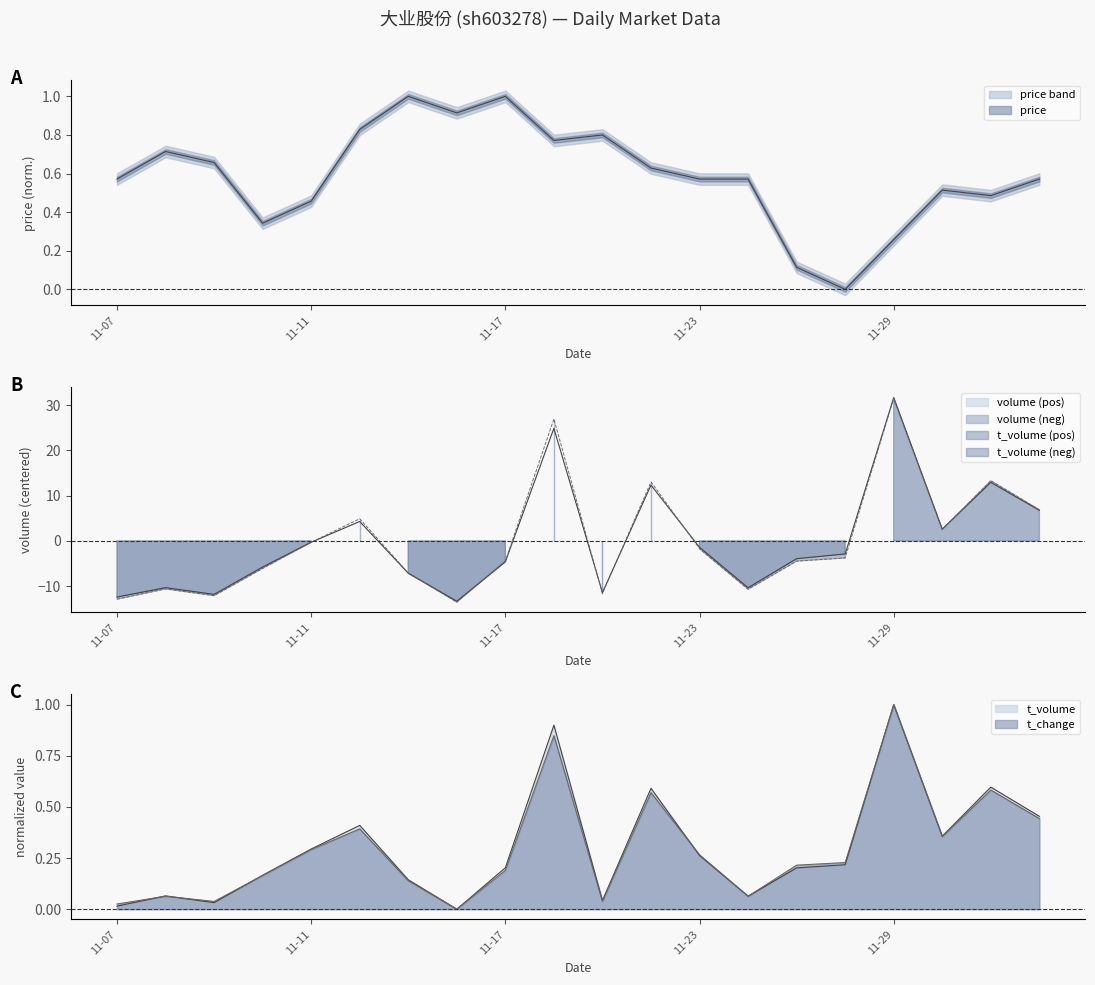

What value does the volume series have at 2022-11-14?

4.3